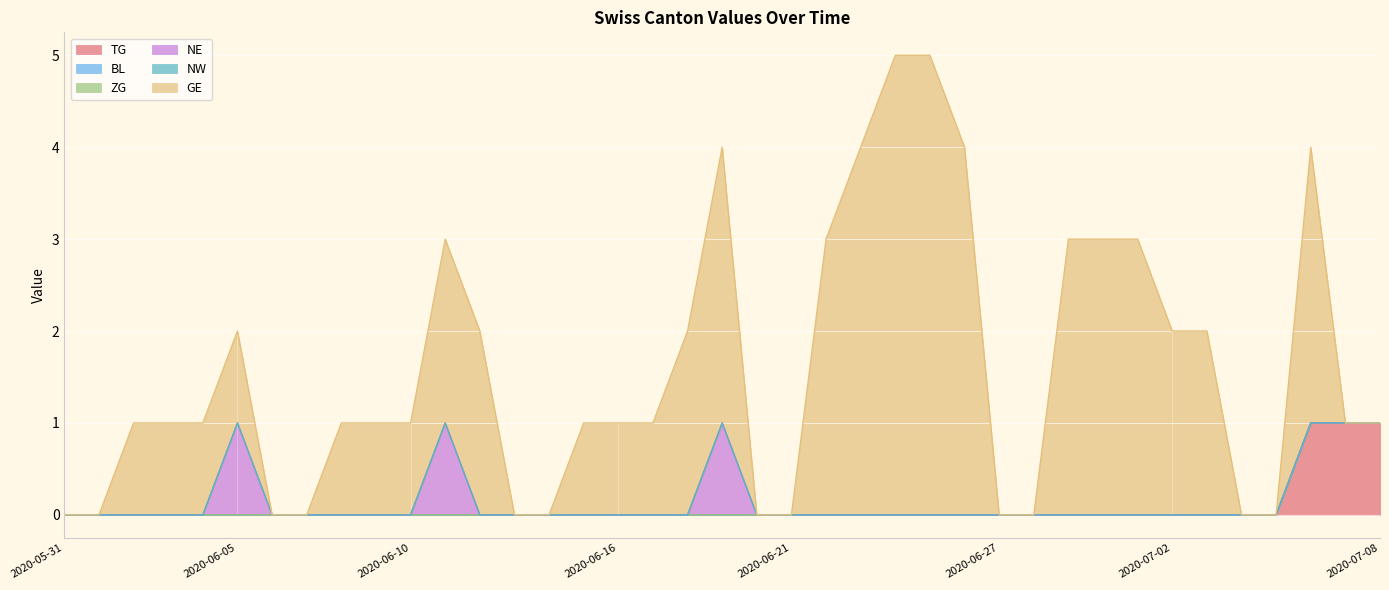

At which label does TG reach its peak?

2020-07-06